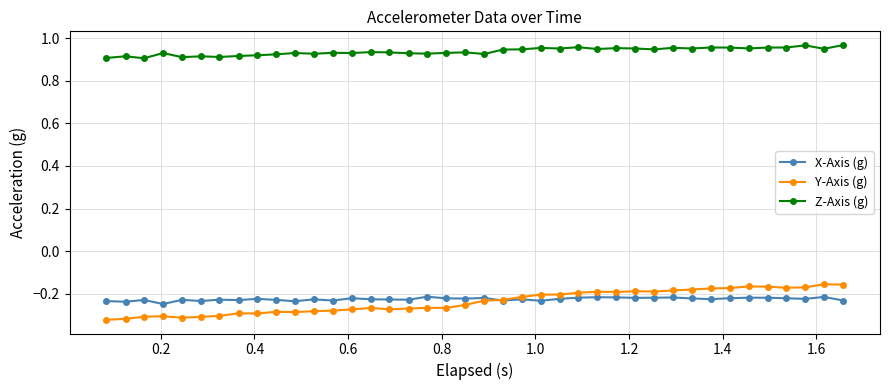

Which series has the largest range (max minus min)?

Y-Axis (g)